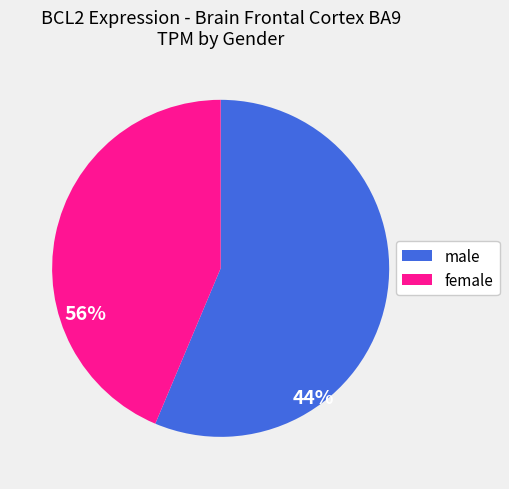

Is it true that male is 69% of the pie?

False